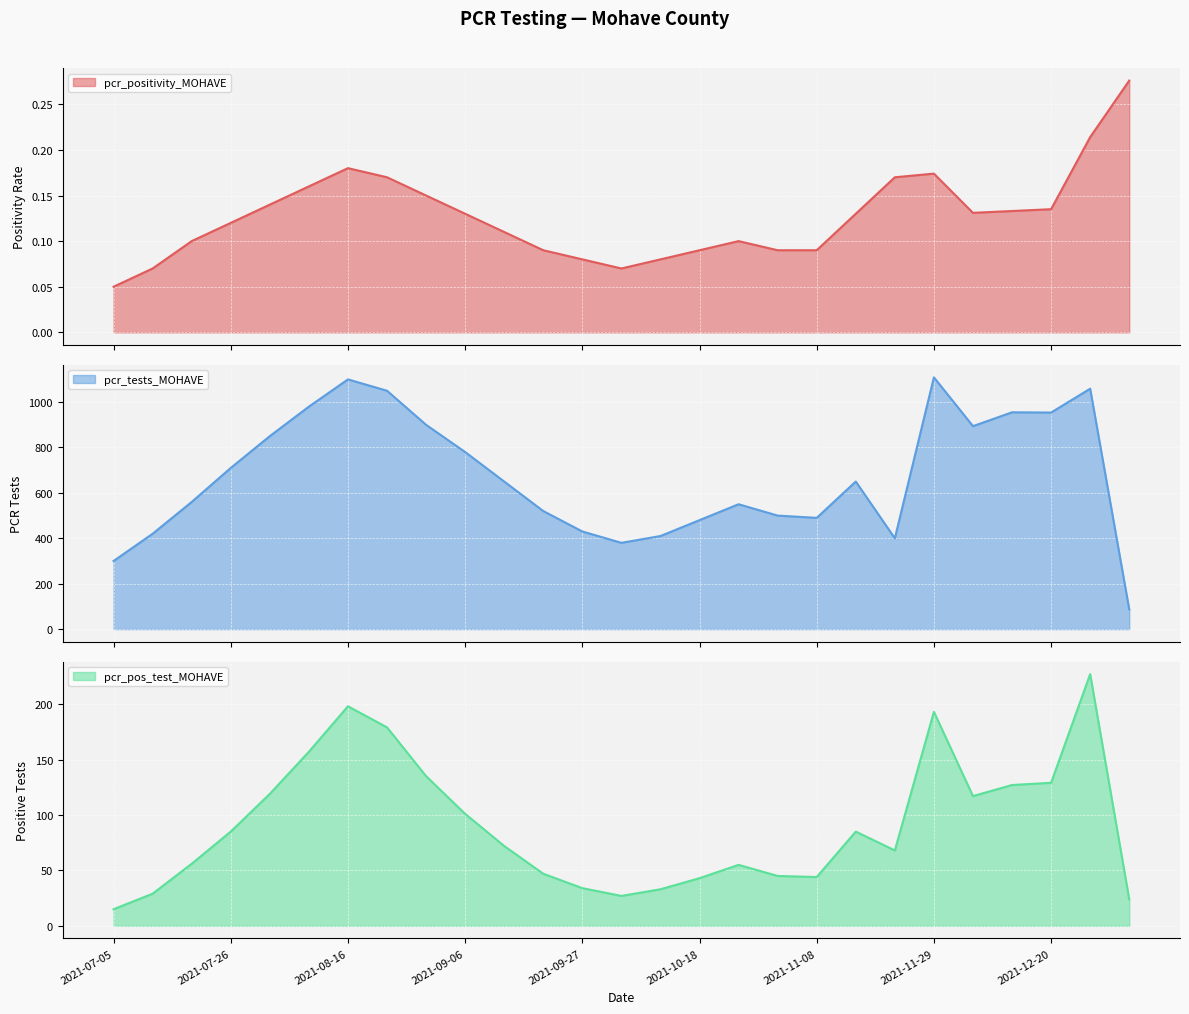

What is the label of the 10th point from the right?

2021-11-01